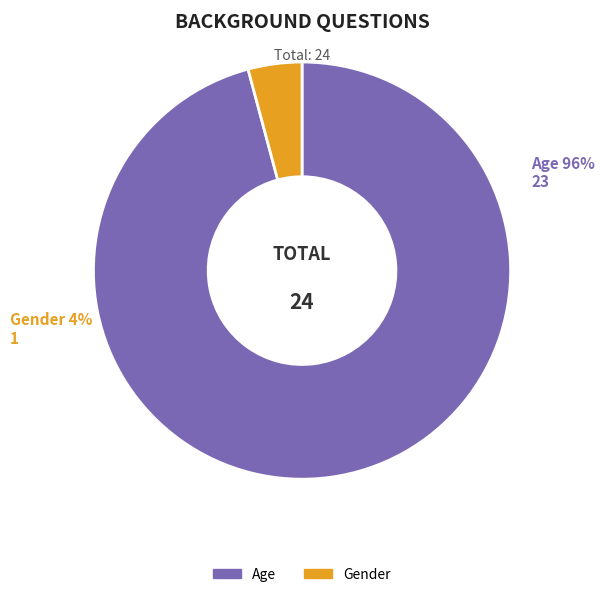

Does any single category account for the majority?

Yes